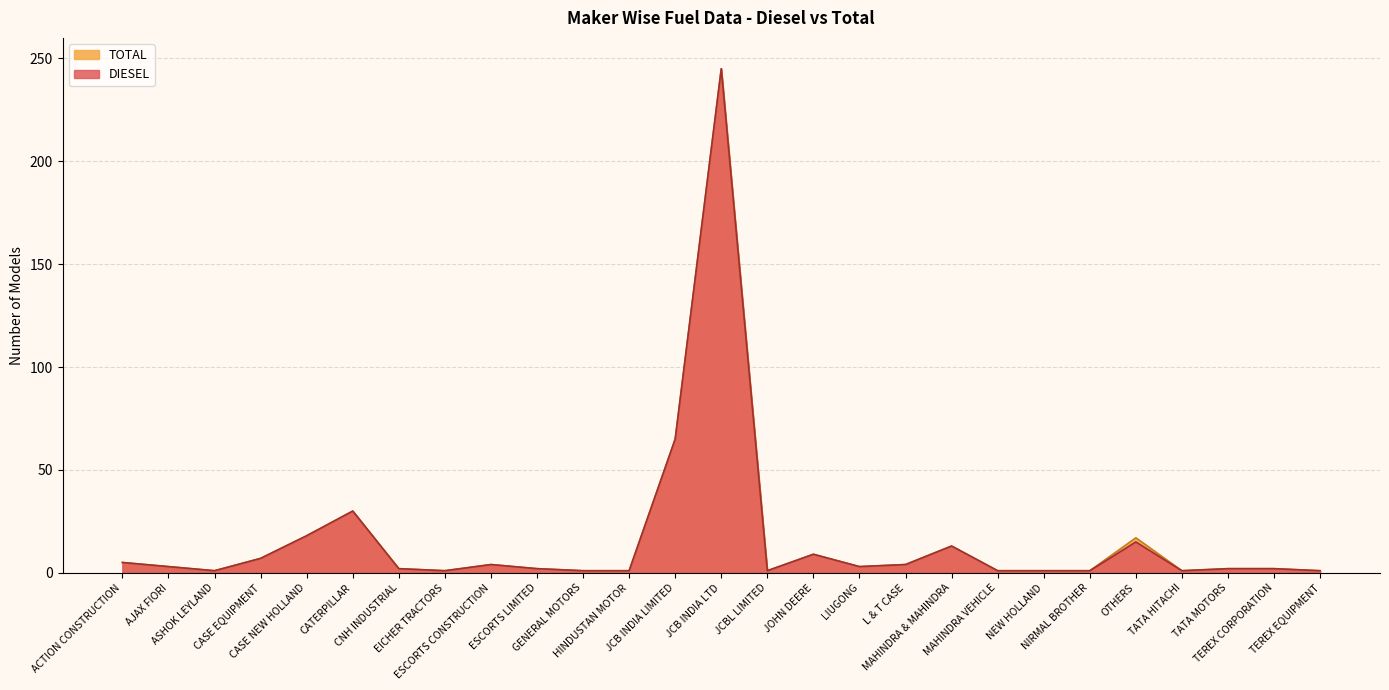

True or false: TOTAL and DIESEL intersect in this chart.

False